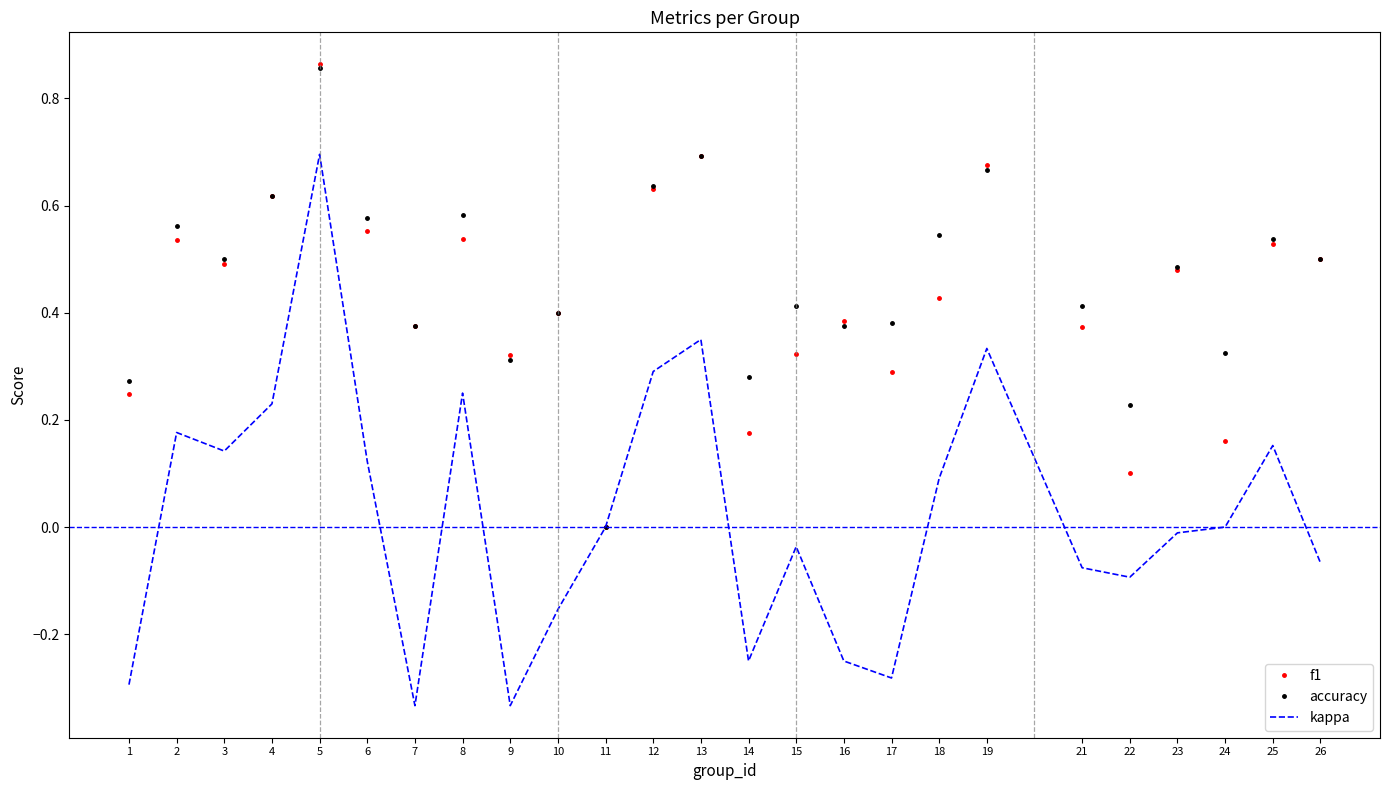

The kappa series shows -0.3 at 7. True or false?

True